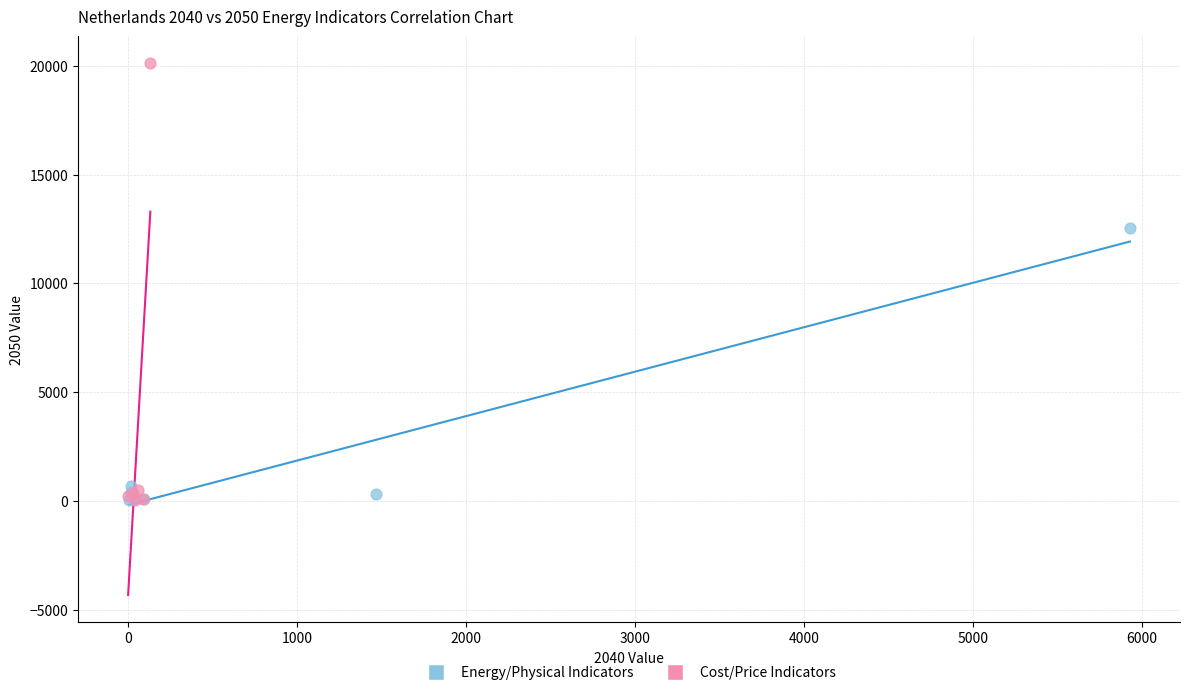

What are all the series names shown in the legend?

Energy/Physical Indicators, Cost/Price Indicators